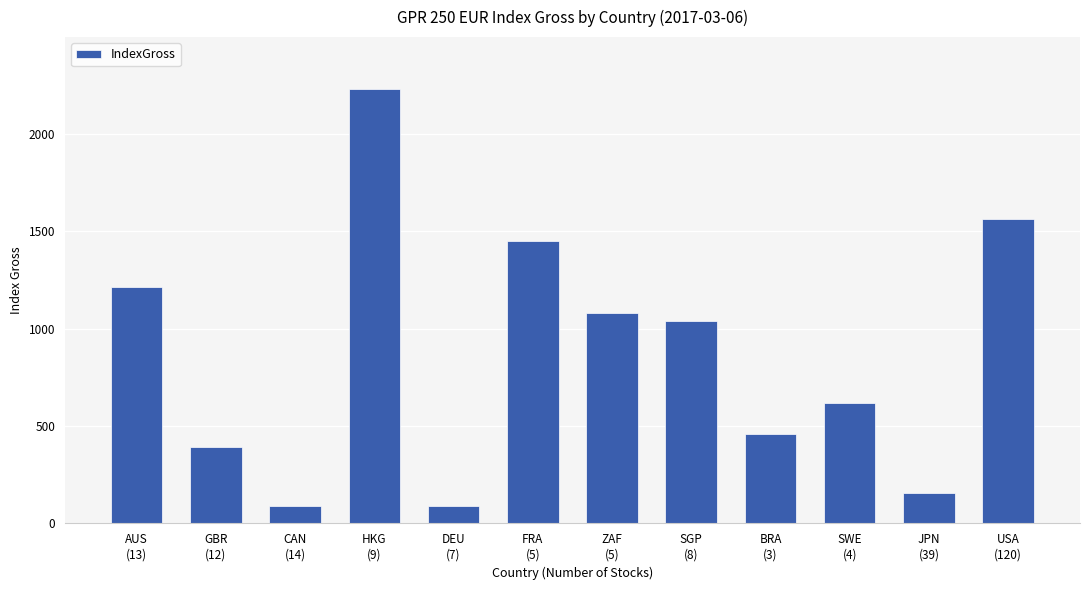

What is the sum of the values at FRA
(5) and ZAF
(5)?

2529.6